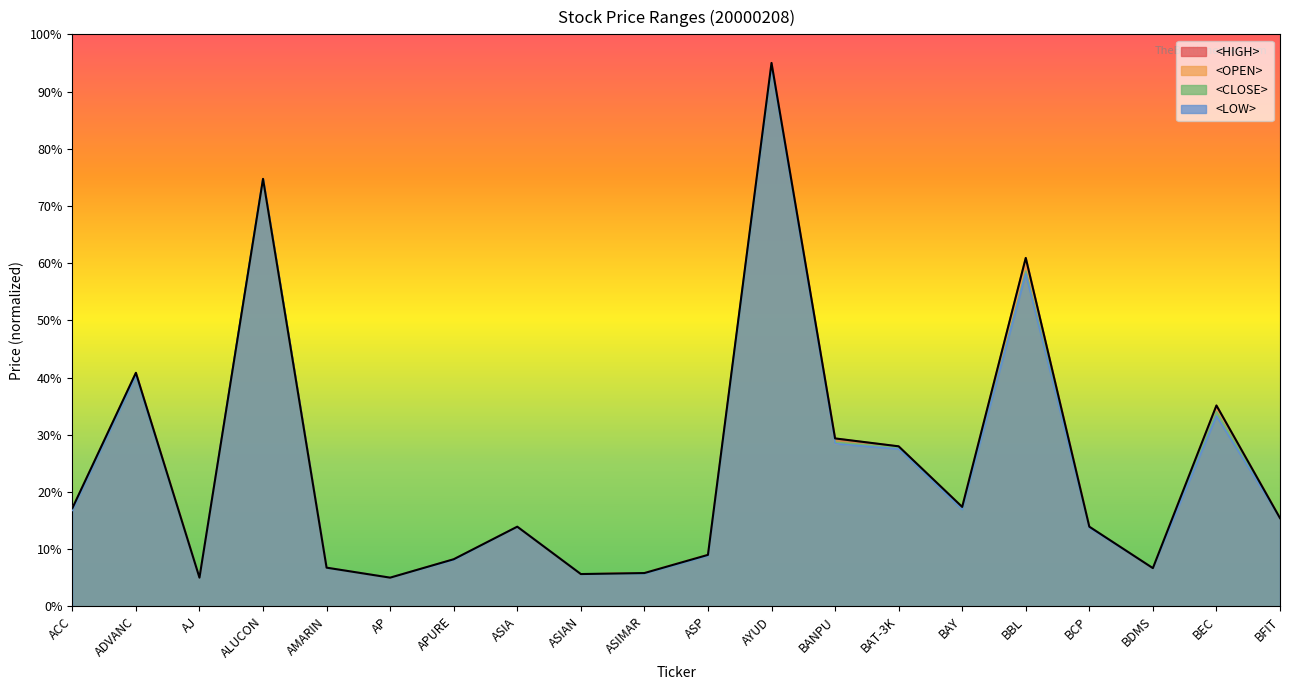

What is the label of the 12th point from the right?

ASIAN